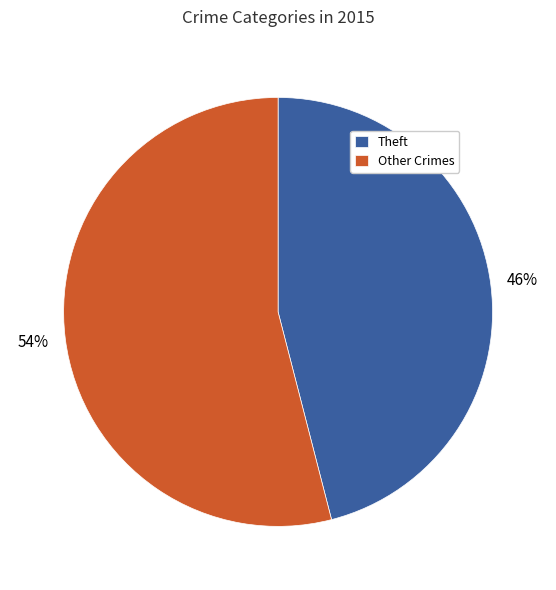

Count the number of slices in the pie.

2